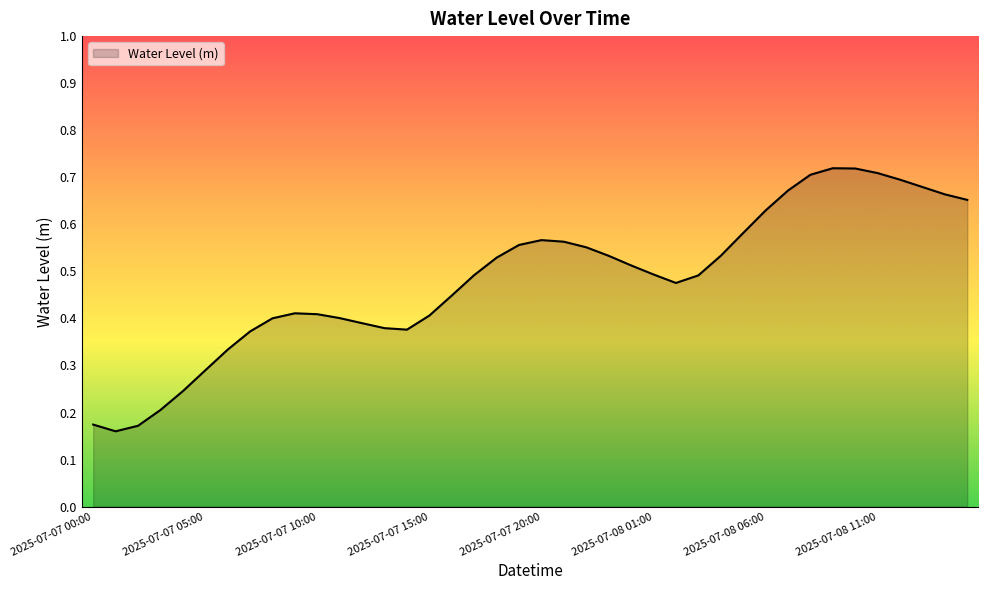

Where is the data nearest to the value 0?

2025-07-07 01:00